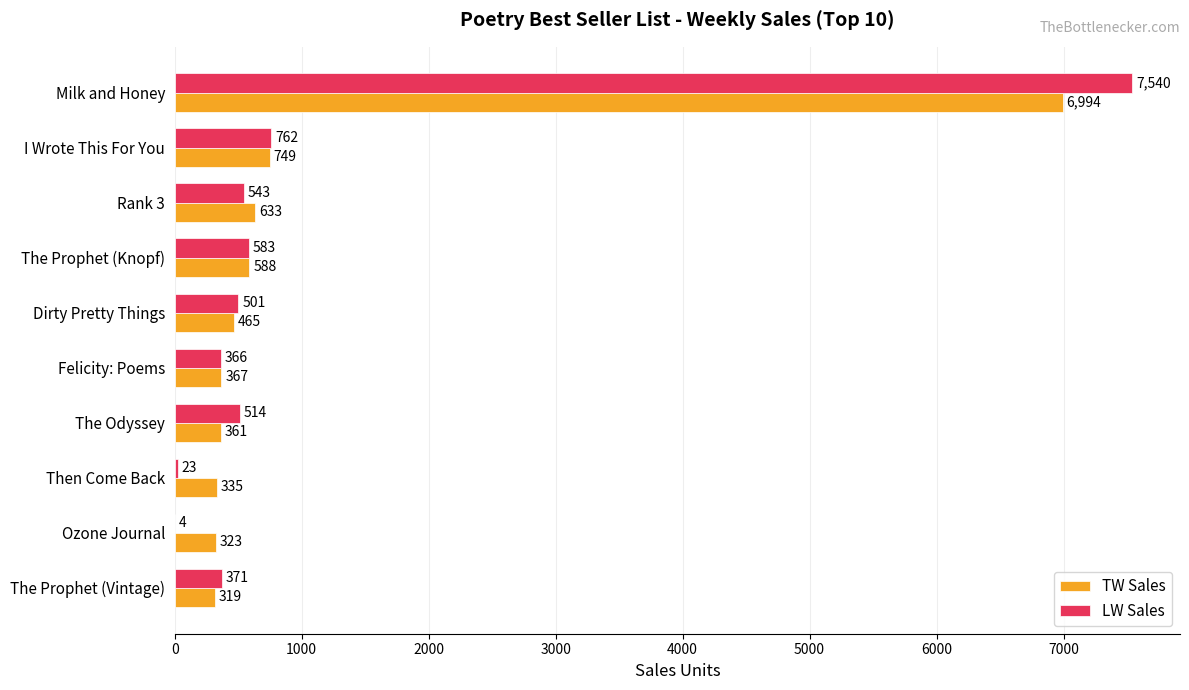

The value of TW Sales at Then Come Back is 335. True or false?

True